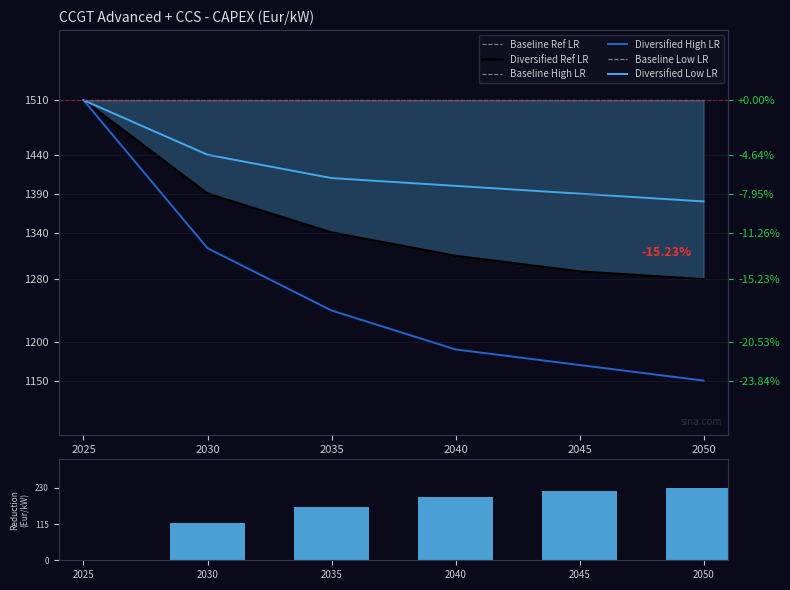

Is it true that Diversified_Low_LR equals 881 at 2030?

False